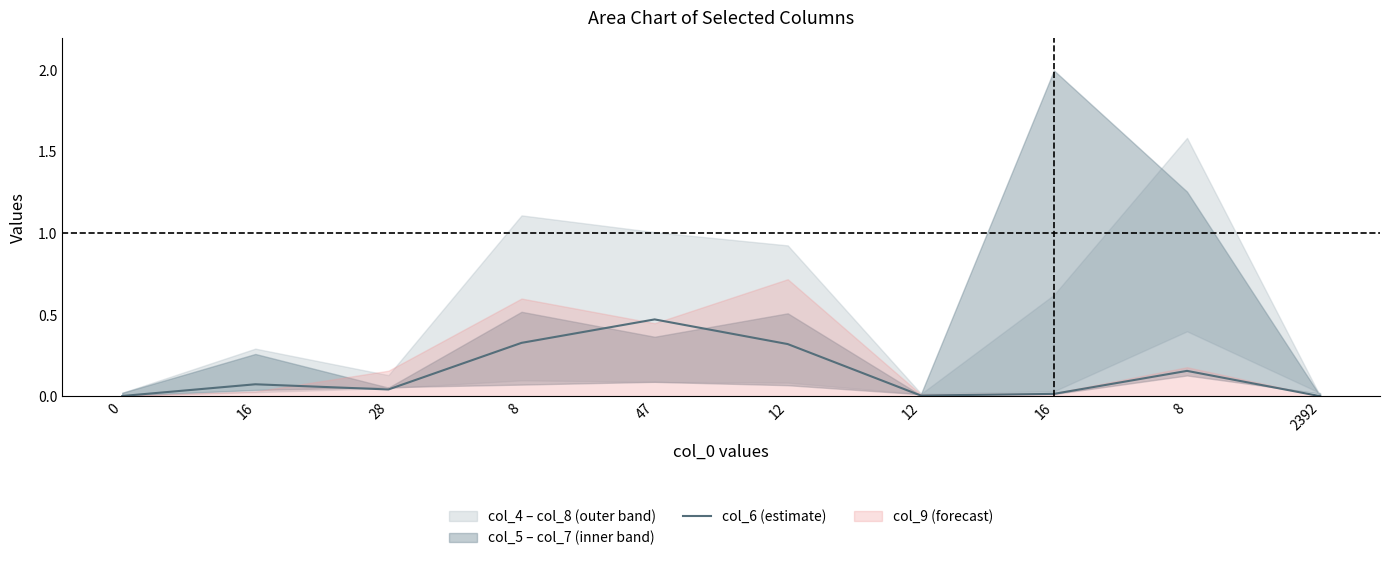

Reading right to left, extract all data points from this chart.

2392=0.0	8=0.2	16=0.0	12=0.0	12=0.3	47=0.5	8=0.3	28=0.0	16=0.1	0=0.0